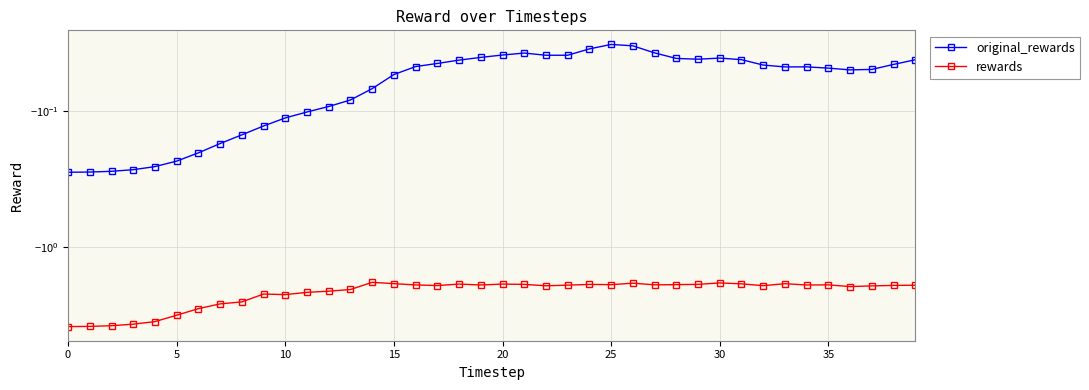

Reading left to right, list all the values displayed in this chart.

original_rewards: -0.3	-0.3	-0.3	-0.3	-0.3	-0.2	-0.2	-0.2	-0.1	-0.1	-0.1	-0.1	-0.1	-0.1	-0.1	-0.1	-0.0	-0.0	-0.0	-0.0	-0.0	-0.0	-0.0	-0.0	-0.0	-0.0	-0.0	-0.0	-0.0	-0.0	-0.0	-0.0	-0.0	-0.0	-0.0	-0.0	-0.0	-0.0	-0.0	-0.0
rewards: -3.8	-3.8	-3.8	-3.7	-3.5	-3.2	-2.8	-2.6	-2.5	-2.2	-2.2	-2.1	-2.1	-2.0	-1.8	-1.9	-1.9	-1.9	-1.9	-1.9	-1.9	-1.9	-1.9	-1.9	-1.9	-1.9	-1.8	-1.9	-1.9	-1.9	-1.8	-1.9	-1.9	-1.9	-1.9	-1.9	-1.9	-1.9	-1.9	-1.9